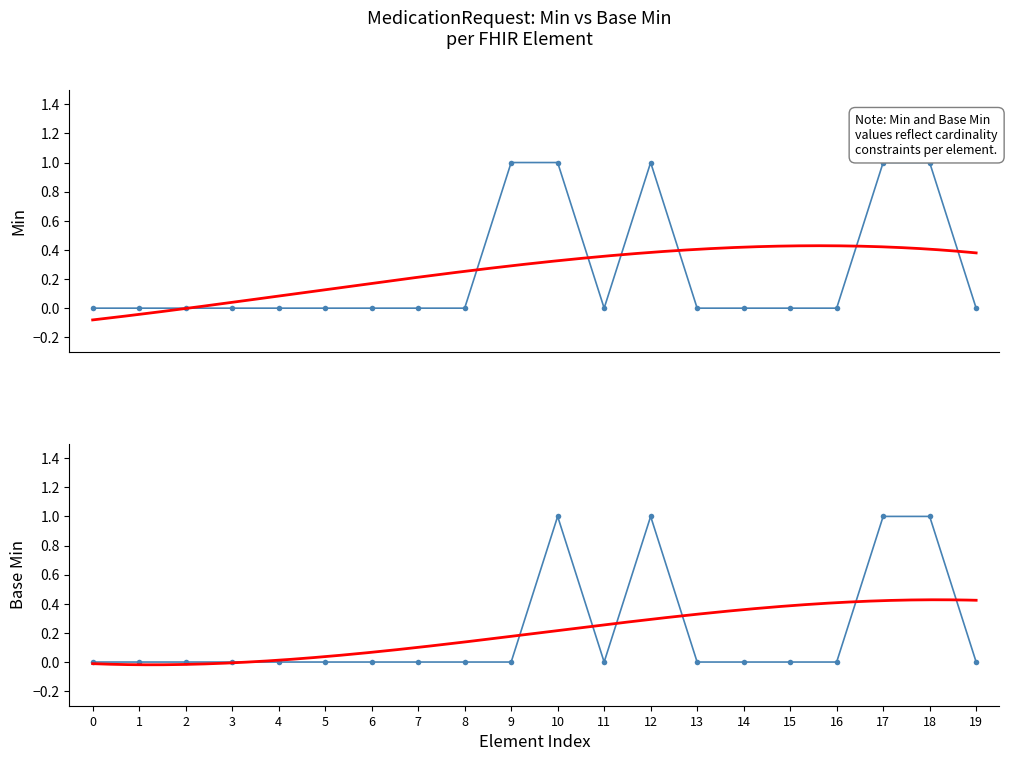

What is the sum of all Base Min values?

4